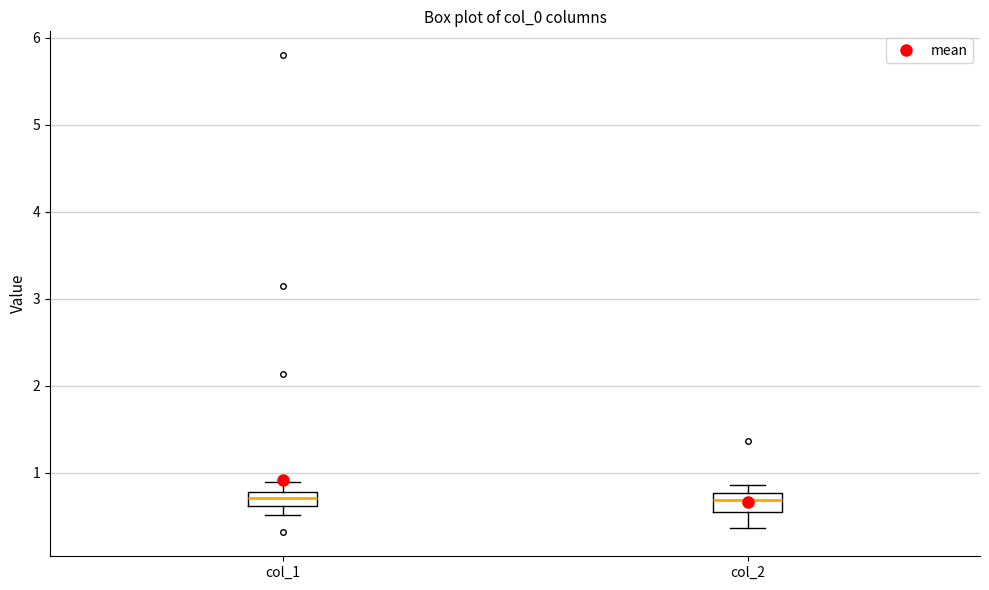

Reading left to right, transcribe this box plot: for each box, give where its median line is, the range the box spans, and where its two whiskers end, as read against the y-axis. The values are not printed on the chart, so give them approximately, as read against the axis.

col_1: median 0.7, box 0.6 to 0.8, whiskers 0.5 to 0.9
col_2: median 0.7, box 0.5 to 0.8, whiskers 0.4 to 0.9